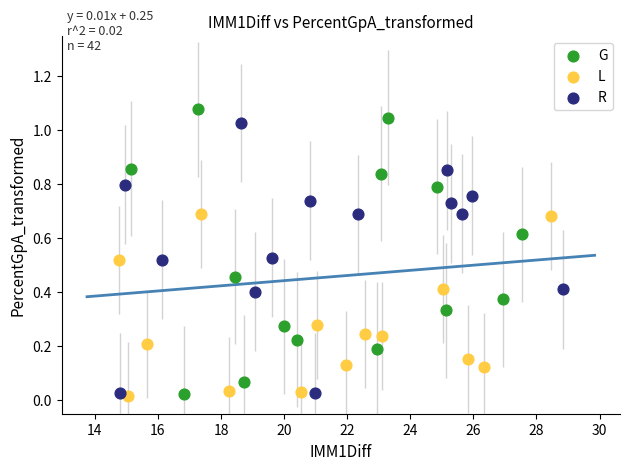

What are all the series names shown in the legend?

G, L, R